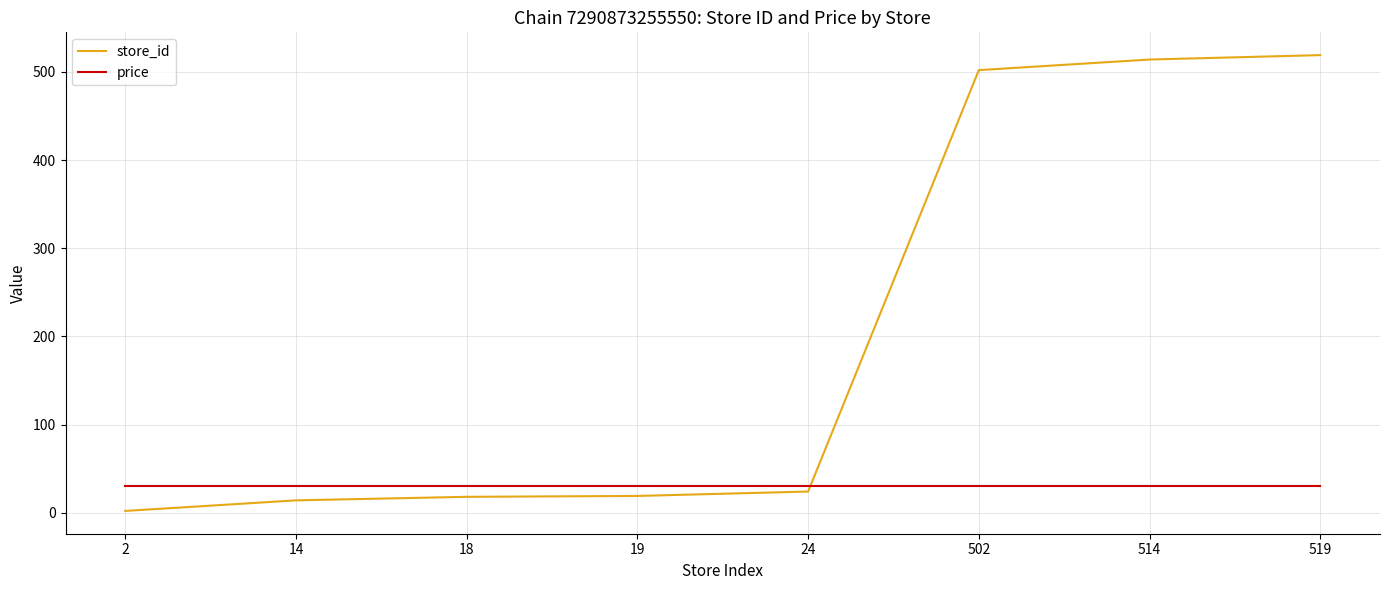

Which series has the largest range (max minus min)?

store_id